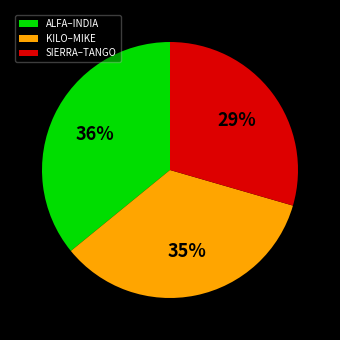

Combined, do ALFA–INDIA and KILO–MIKE account for over 50%?

Yes